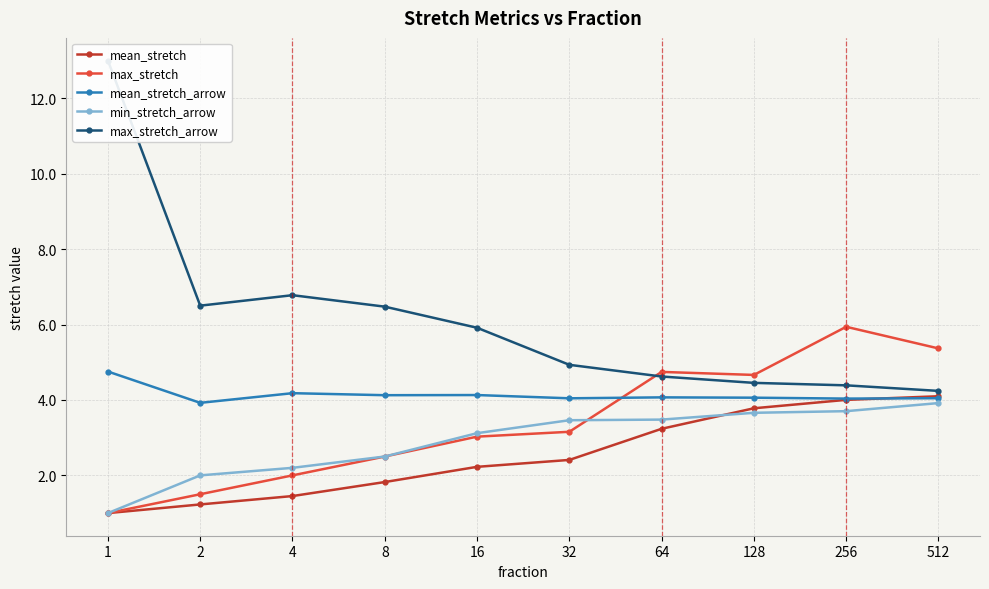

How many categories are shown in the chart?

10